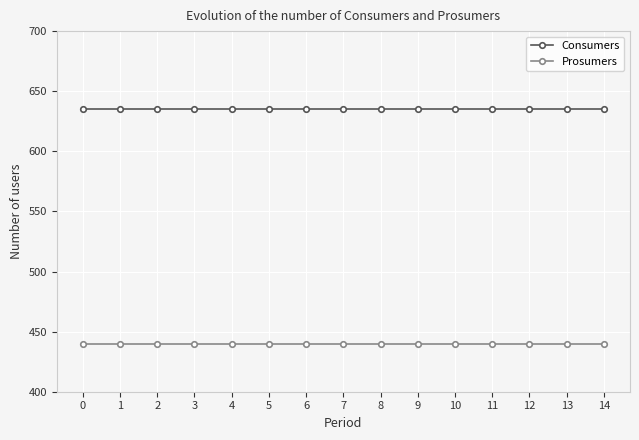

Is the value of Prosumers at 7 greater than the value of Consumers at 5?

No